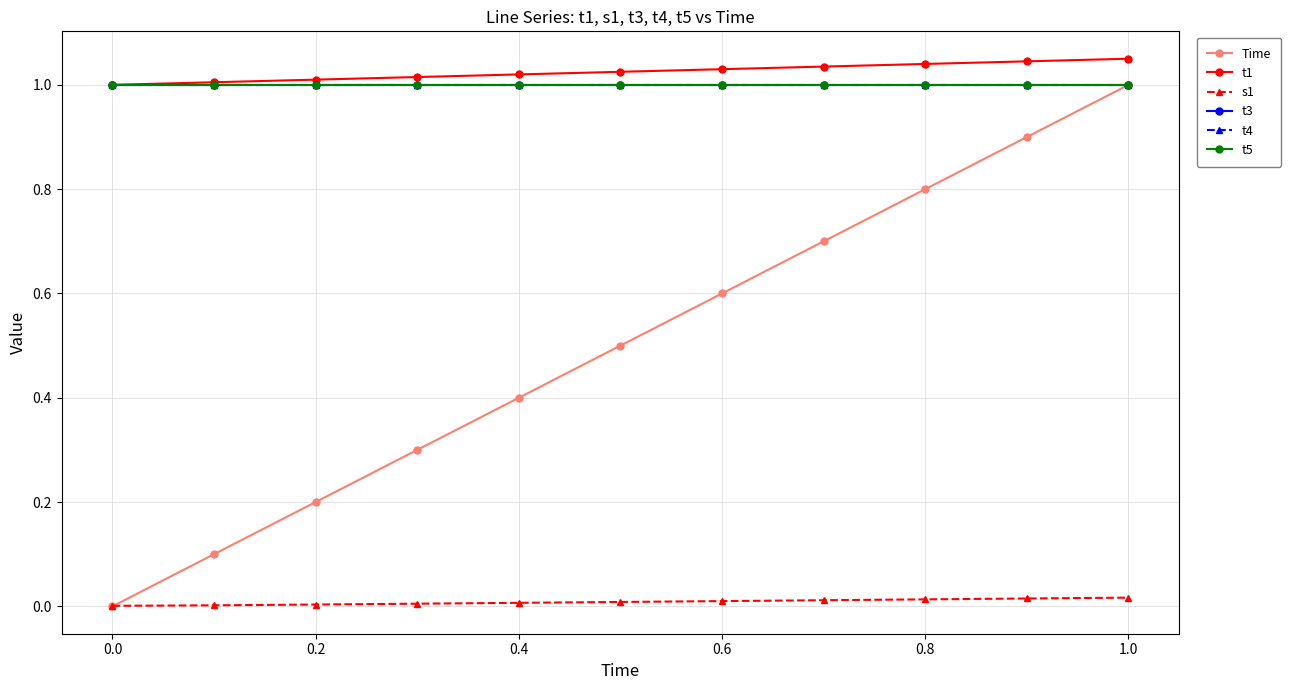

Reading left to right, extract all data points from this chart.

Time: 0.0	0.1	0.2	0.3	0.4	0.5	0.6	0.7	0.8	0.9	1.0
t1: 1.0	1.0	1.0	1.0	1.0	1.0	1.0	1.0	1.0	1.0	1.1
s1: 0.0	0.0	0.0	0.0	0.0	0.0	0.0	0.0	0.0	0.0	0.0
t3: 1.0	1.0	1.0	1.0	1.0	1.0	1.0	1.0	1.0	1.0	1.0
t4: 1.0	1.0	1.0	1.0	1.0	1.0	1.0	1.0	1.0	1.0	1.0
t5: 1.0	1.0	1.0	1.0	1.0	1.0	1.0	1.0	1.0	1.0	1.0